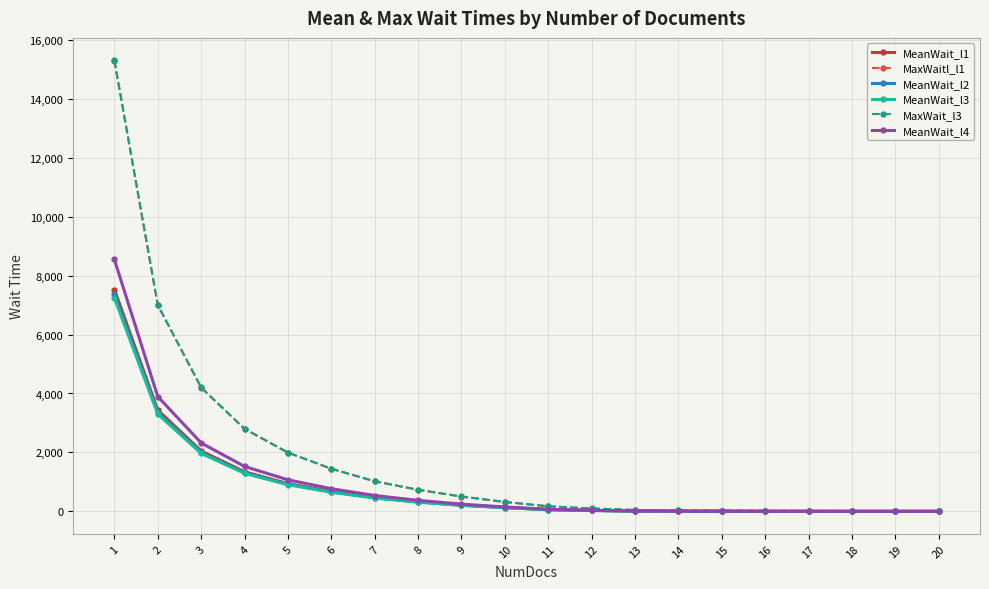

What is the difference between the highest and lowest values at 4?

1509.2